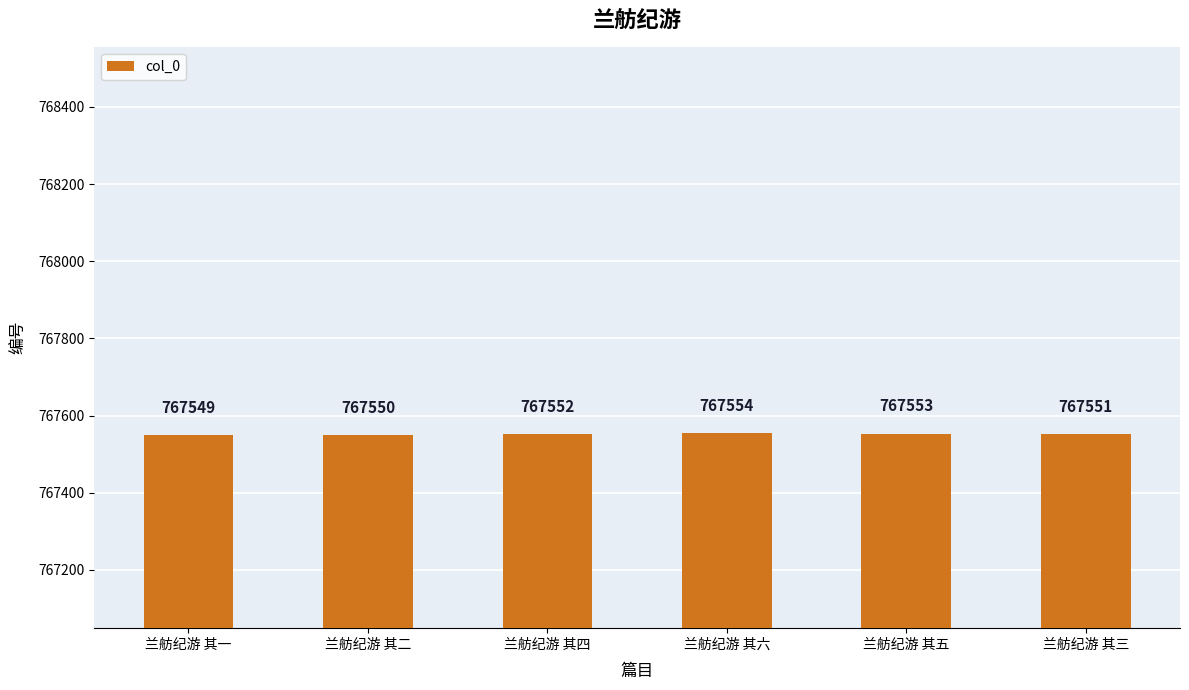

Which label corresponds to the smallest value in the chart?

兰舫纪游 其一